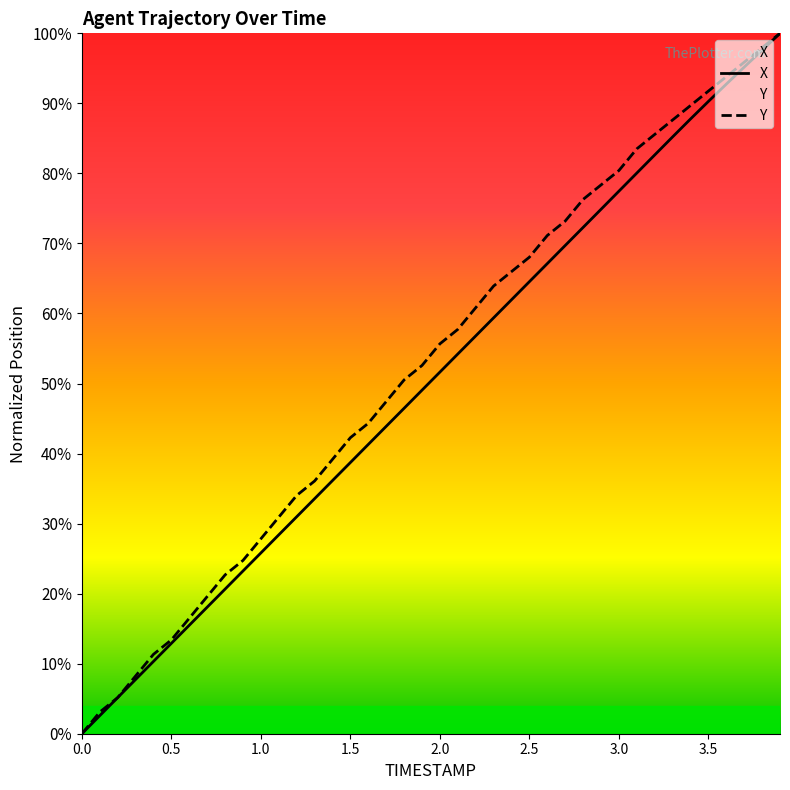

Is the value of X at 33 greater than the value of Y at 30?

Yes